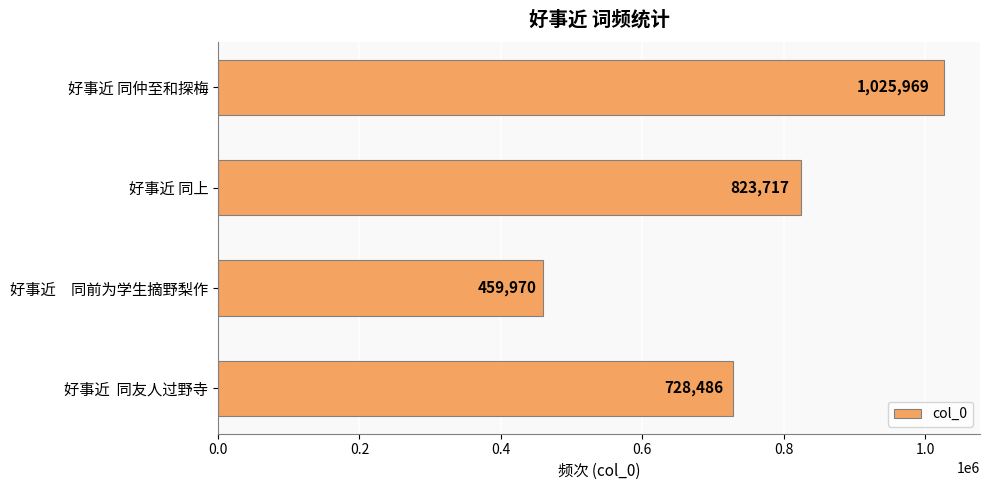

Reading top to bottom, list all the values displayed in this chart.

1025969	823717	459970	728486